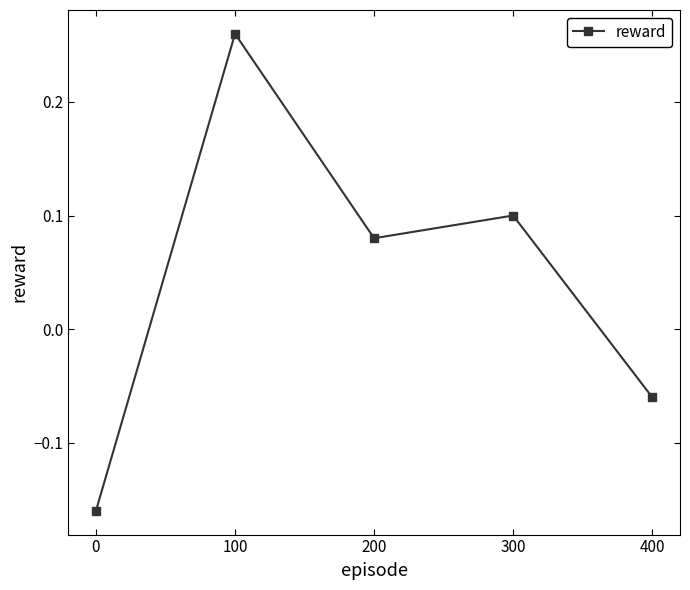

Count the values in the range 0 to 1.

3